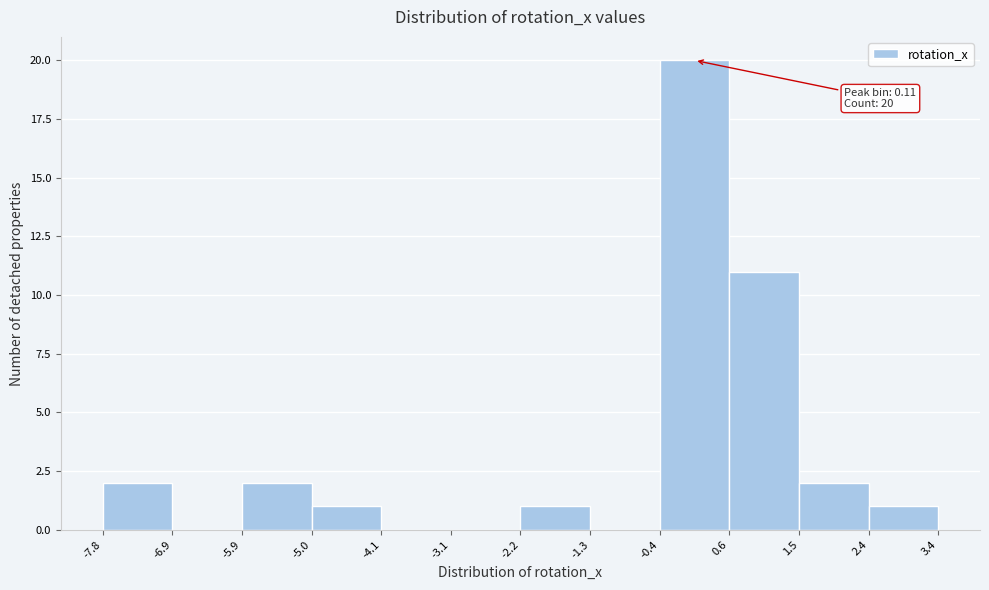

Which range on the x-axis has the tallest bar?

-0.4 to 0.6